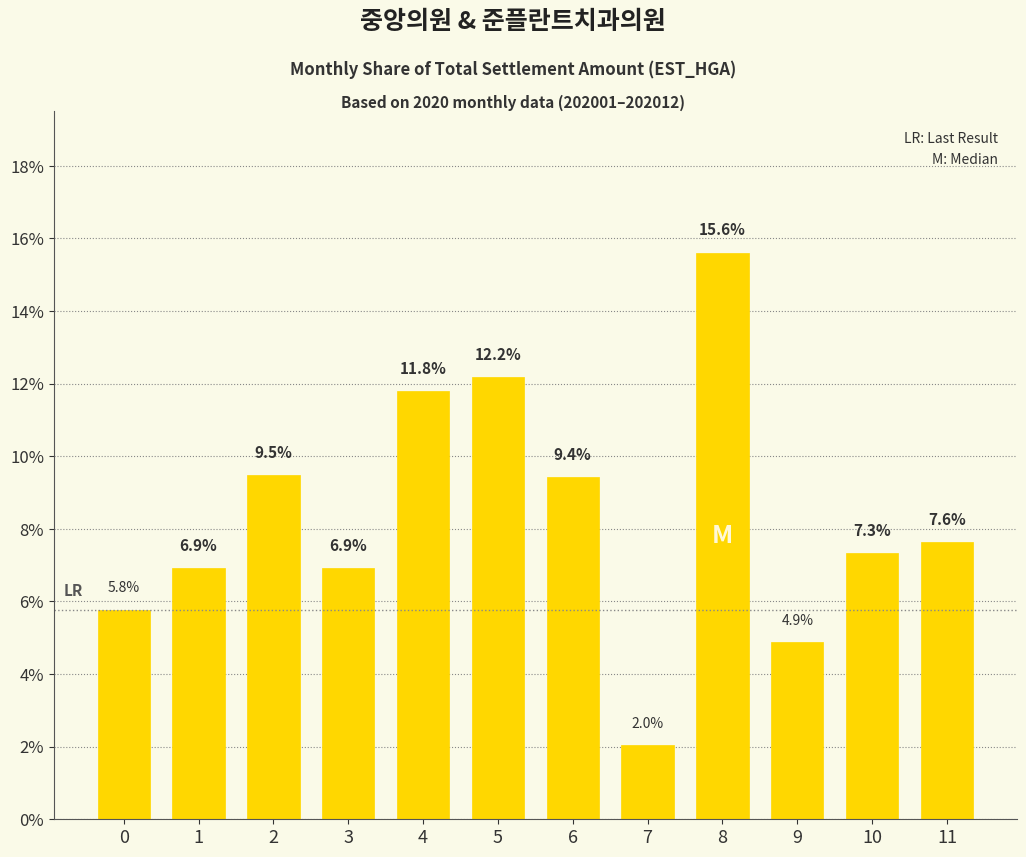

True or false: the data shows 6.7 at 8.

False